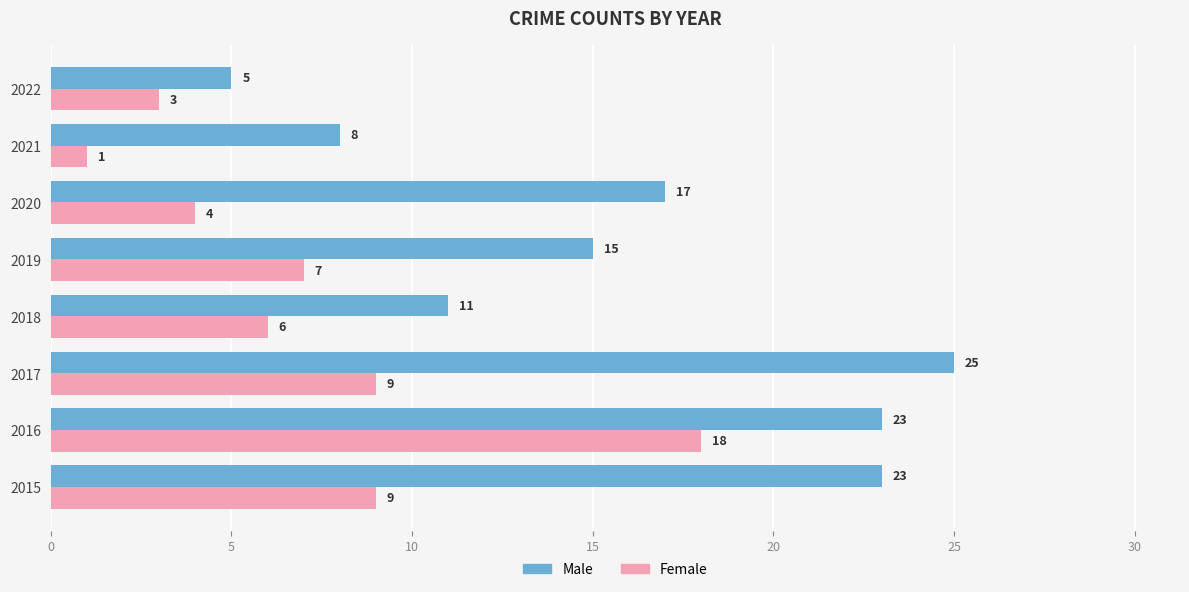

Which series has the largest range (max minus min)?

Male